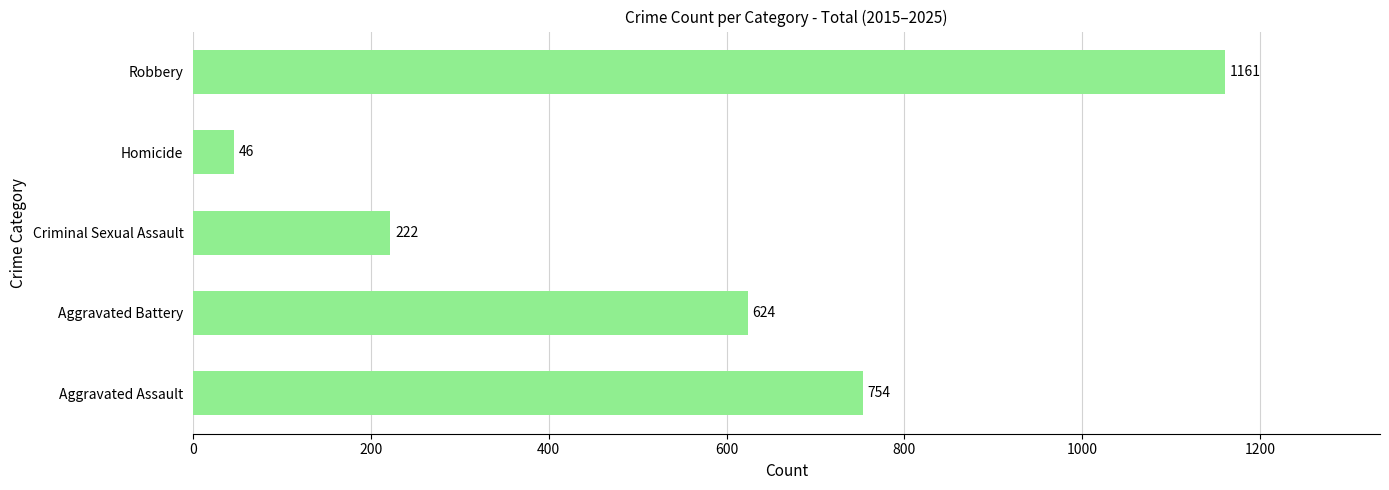

What is the difference between the maximum and minimum values?

1115